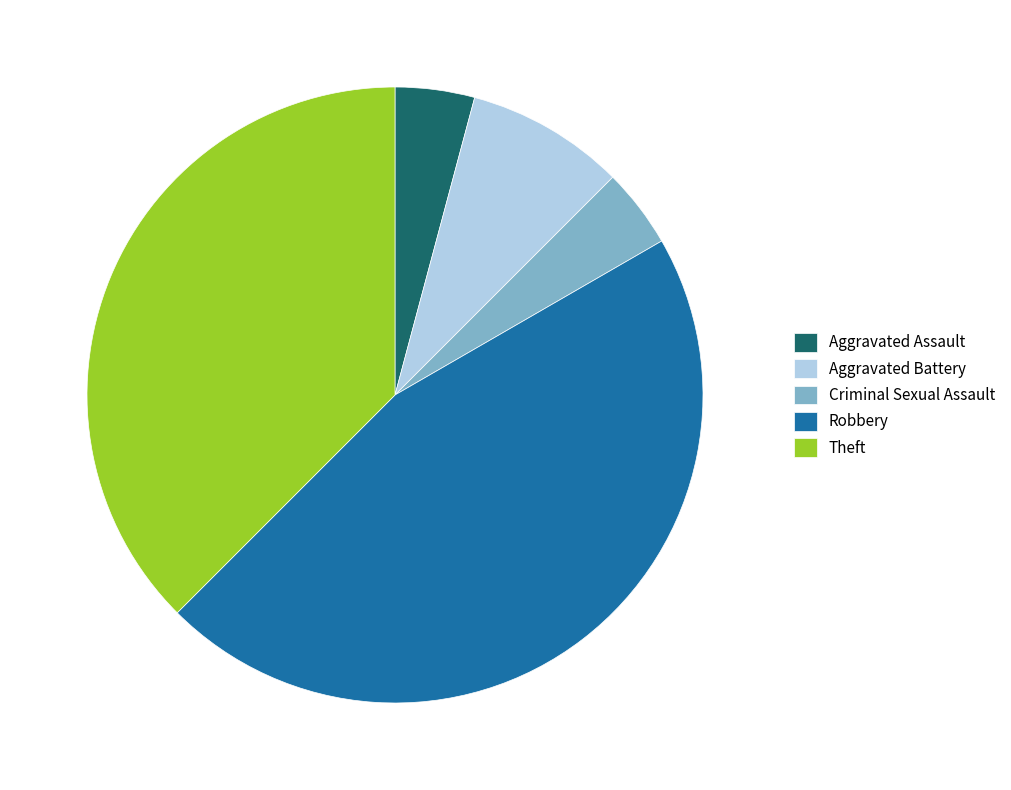

Combined, do Robbery and Theft account for over 50%?

Yes